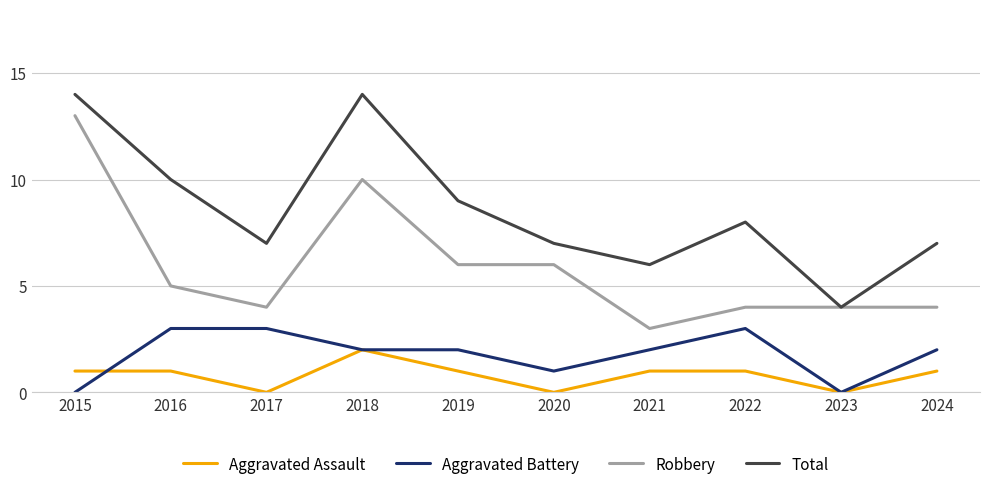

Reading left to right, list all the values displayed in this chart.

Aggravated Assault: 1	1	0	2	1	0	1	1	0	1
Aggravated Battery: 0	3	3	2	2	1	2	3	0	2
Robbery: 13	5	4	10	6	6	3	4	4	4
Total: 14	10	7	14	9	7	6	8	4	7